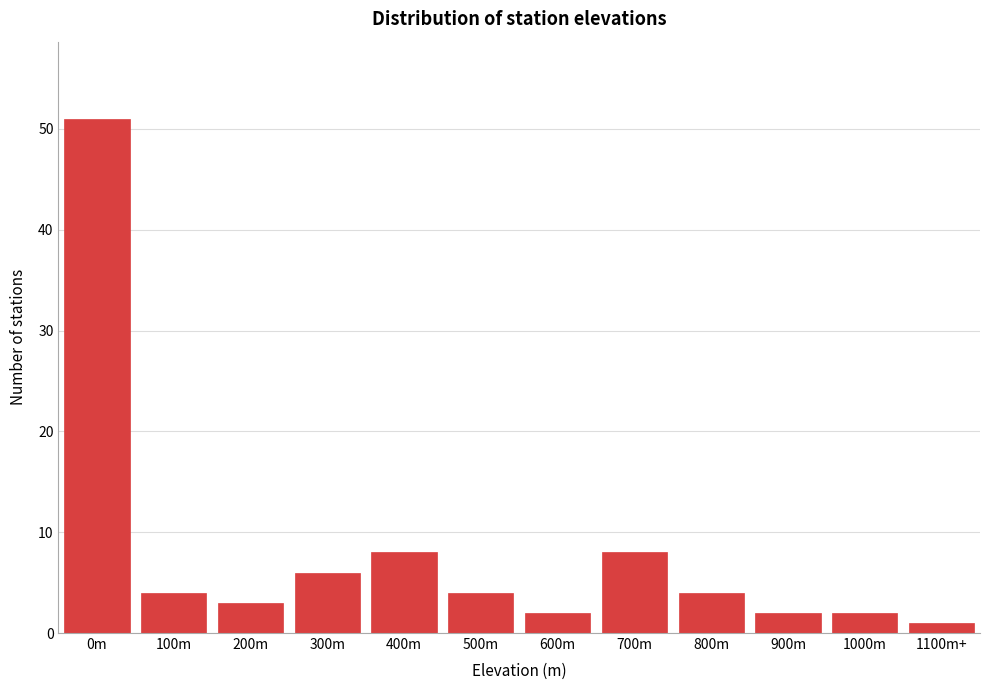

Reading right to left, extract all data points from this chart.

1100m+=1	1000m=2	900m=2	800m=4	700m=8	600m=2	500m=4	400m=8	300m=6	200m=3	100m=4	0m=51